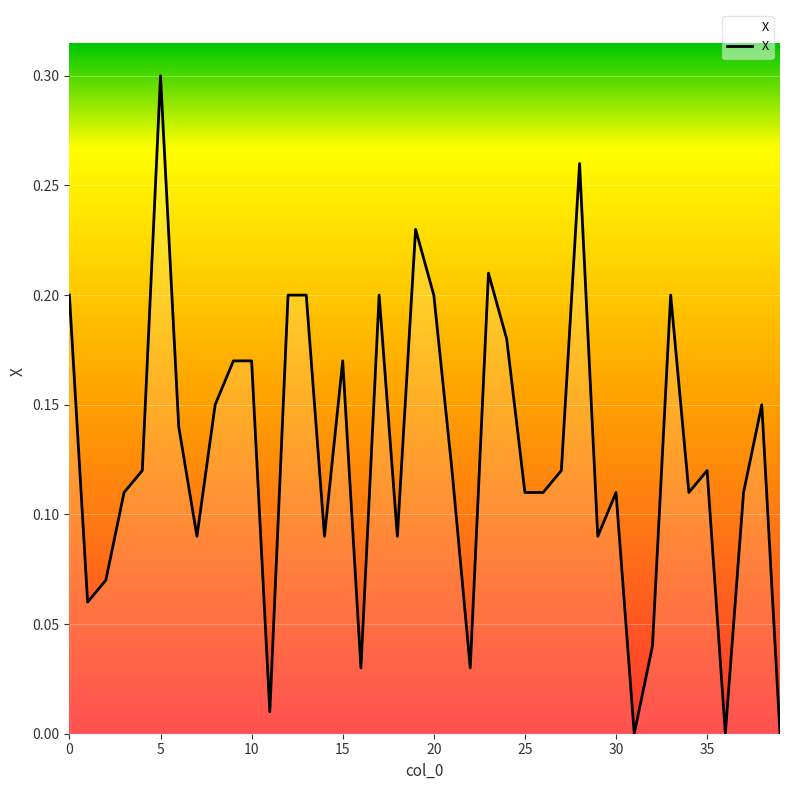

At which label is the value closest to 0?

31